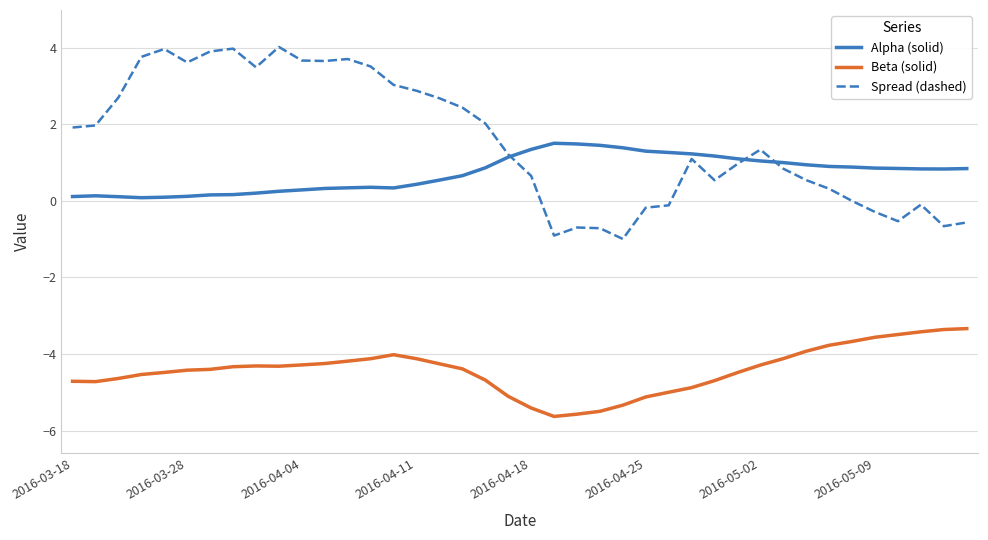

What is the greatest value displayed?

4.0